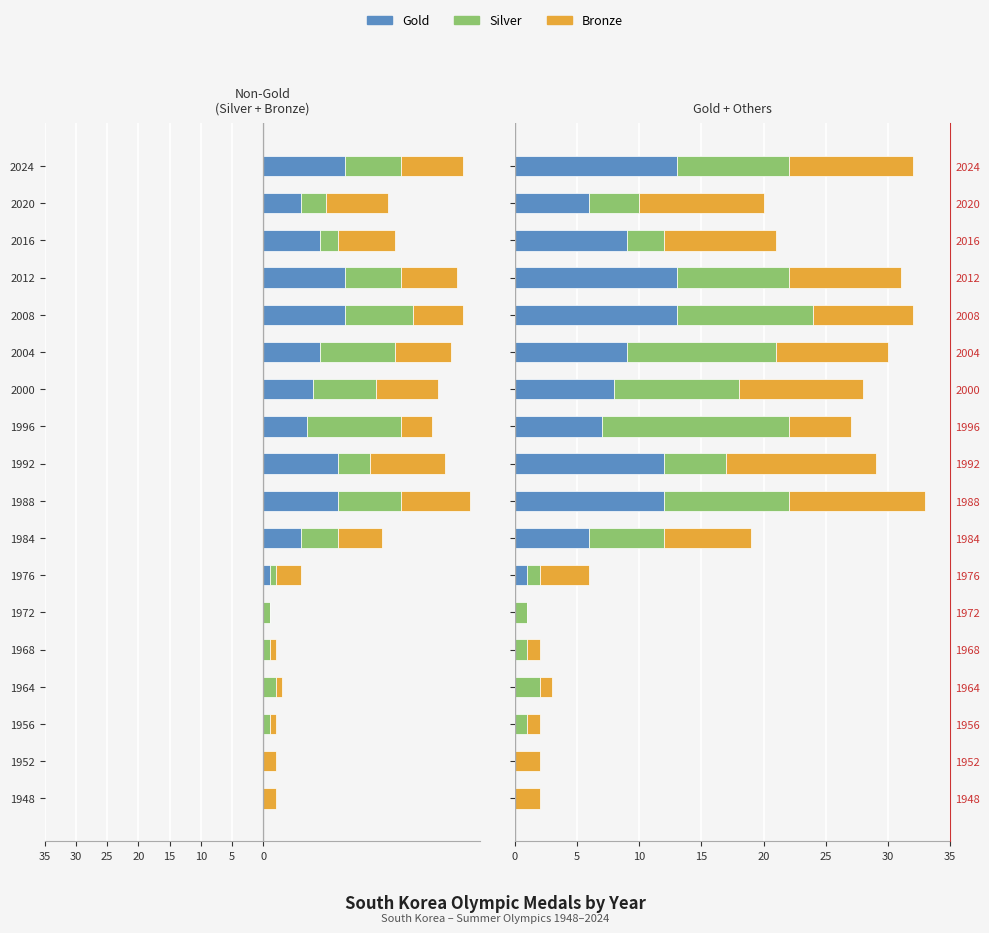

What is the maximum value shown in the chart?

15